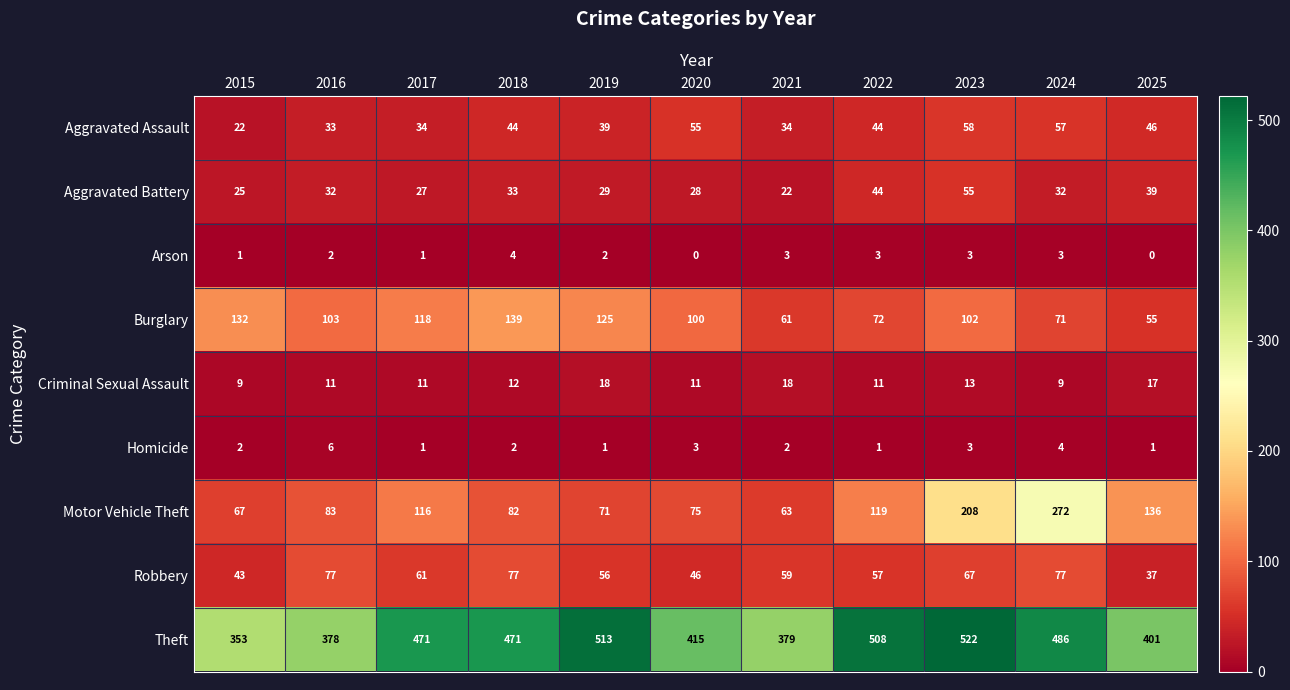

Which category has the highest value in the Burglary series?

2018